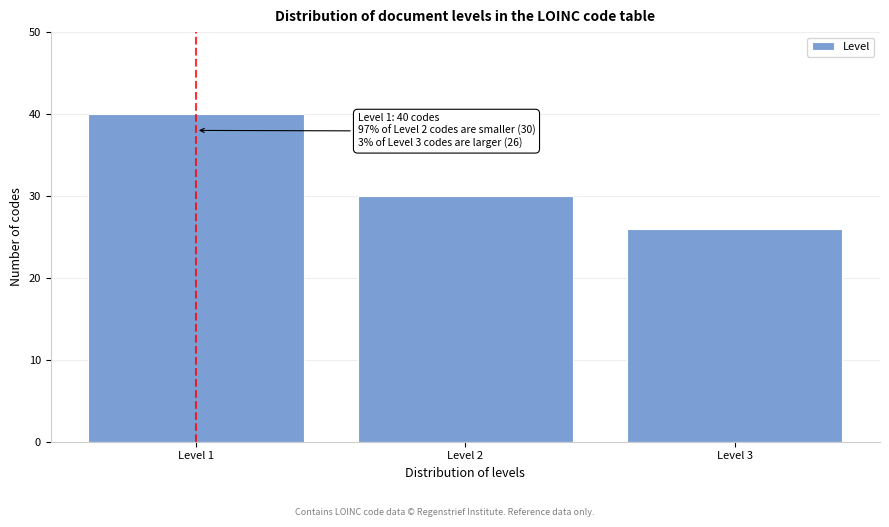

Reading left to right, transcribe all the data shown in this chart.

Level 1=40	Level 2=30	Level 3=26